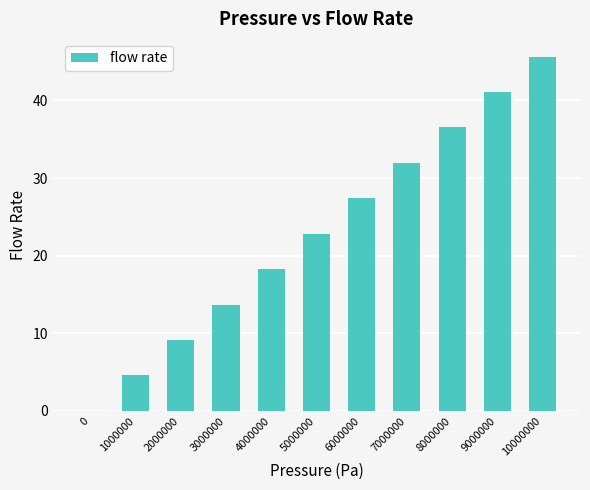

The chart shows a value of 0.0 at 0. True or false?

True